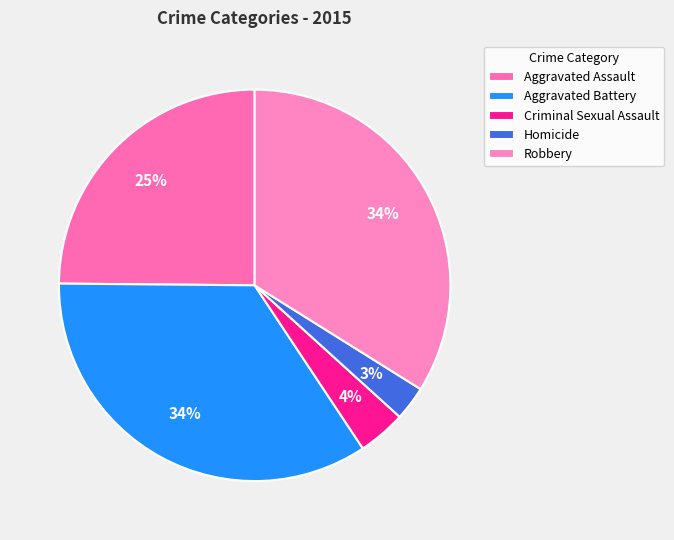

Which has a higher value, Homicide or Criminal Sexual Assault?

Criminal Sexual Assault